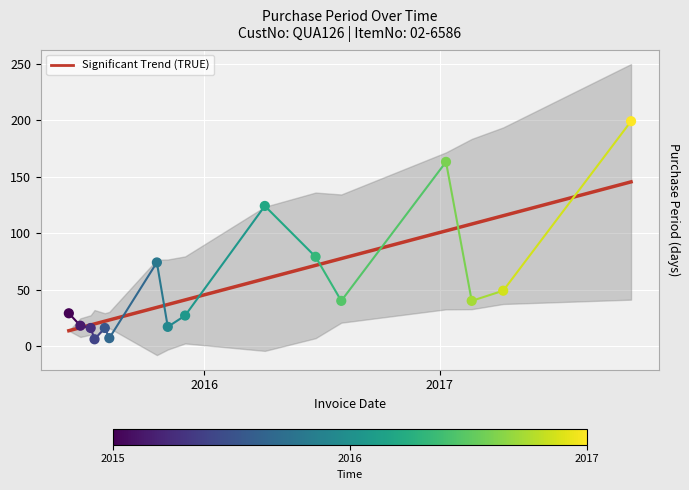

Which series has the widest spread of Y values?

PurchasePeriod